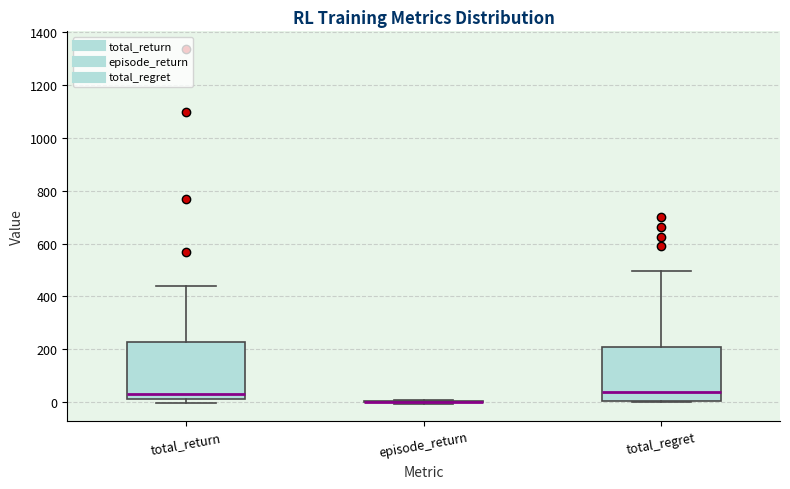

Reading left to right, transcribe this box plot: for each box, give where its median line is, the range the box spans, and where its two whiskers end, as read against the y-axis. The values are not printed on the chart, so give them approximately, as read against the axis.

total_return: median 40, box 20 to 220, whiskers 0 to 440
episode_return: box collapsed to a line at 0, whiskers 0 to 0
total_regret: median 40, box 0 to 200, whiskers 0 to 500